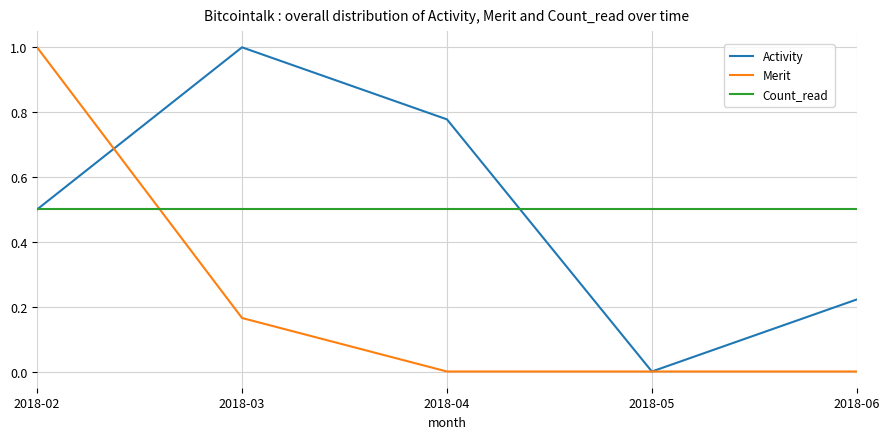

At which category is the sum across all series the highest?

2018-02